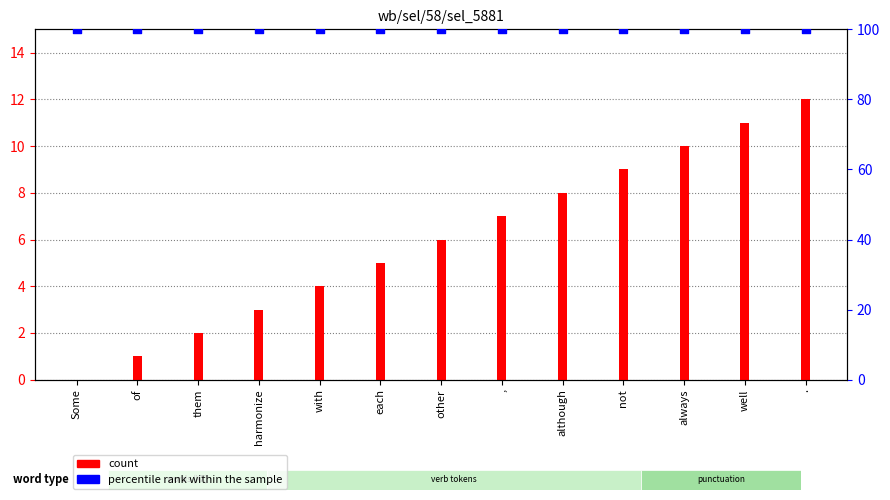

Which series reaches the minimum Y coordinate?

count